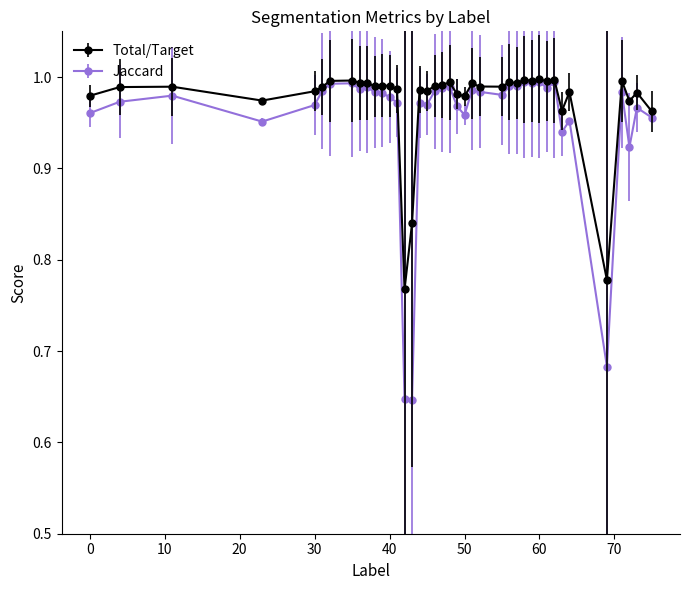

Which series has the largest range (max minus min)?

Jaccard